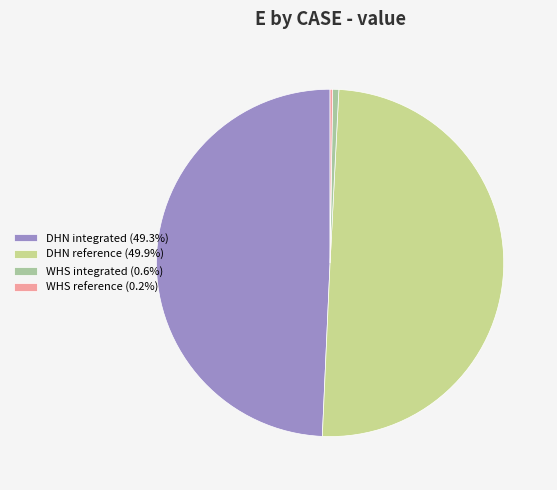

Do WHS integrated (0.6%) and DHN reference (49.9%) together represent more than half of the pie?

Yes